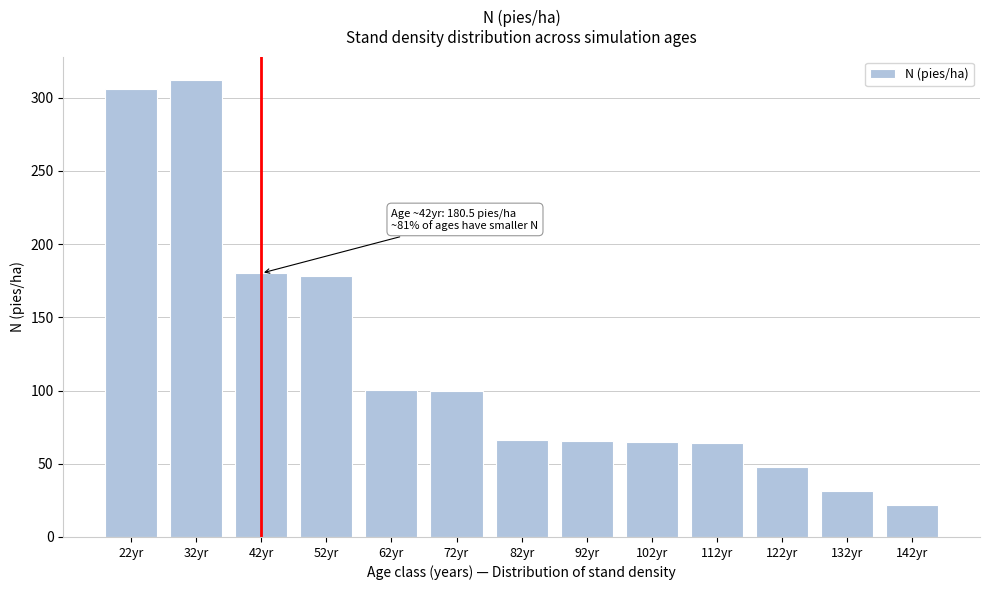

What is the change in value from 22yr to 52yr?

-127.3